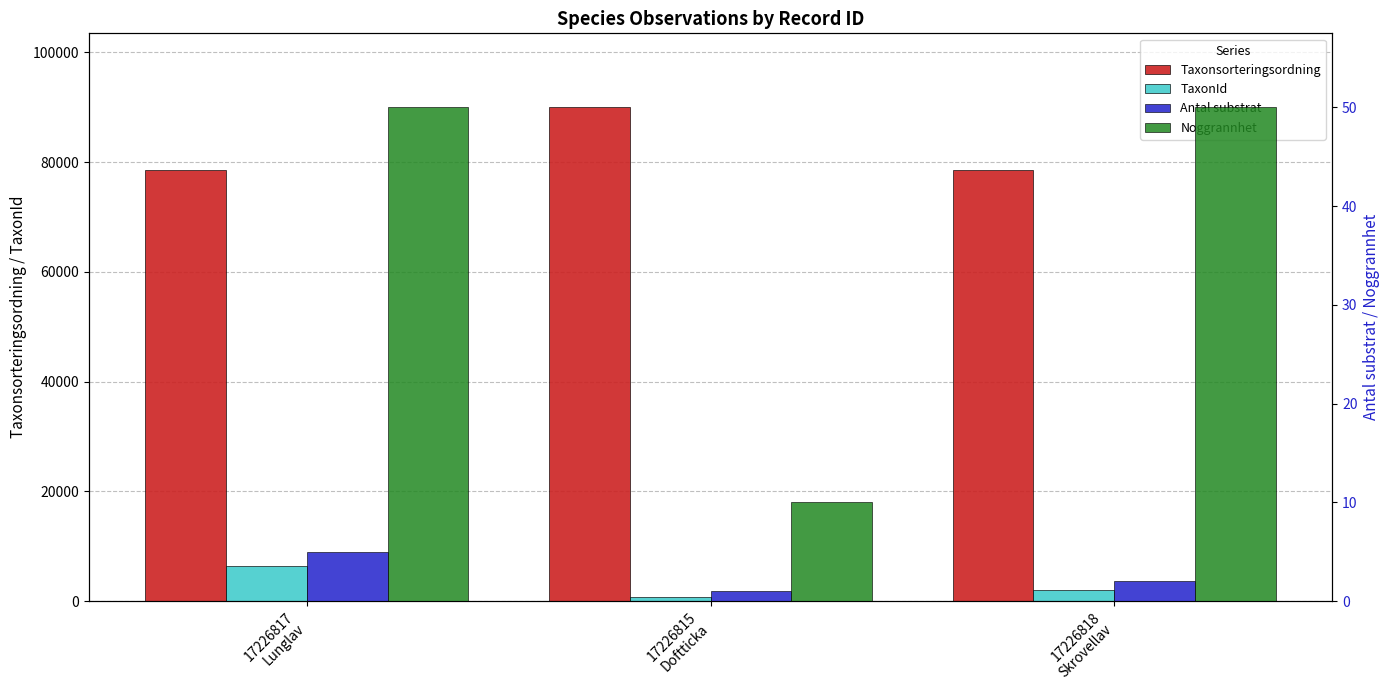

Which series has the largest total across all categories?

Taxonsorteringsordning